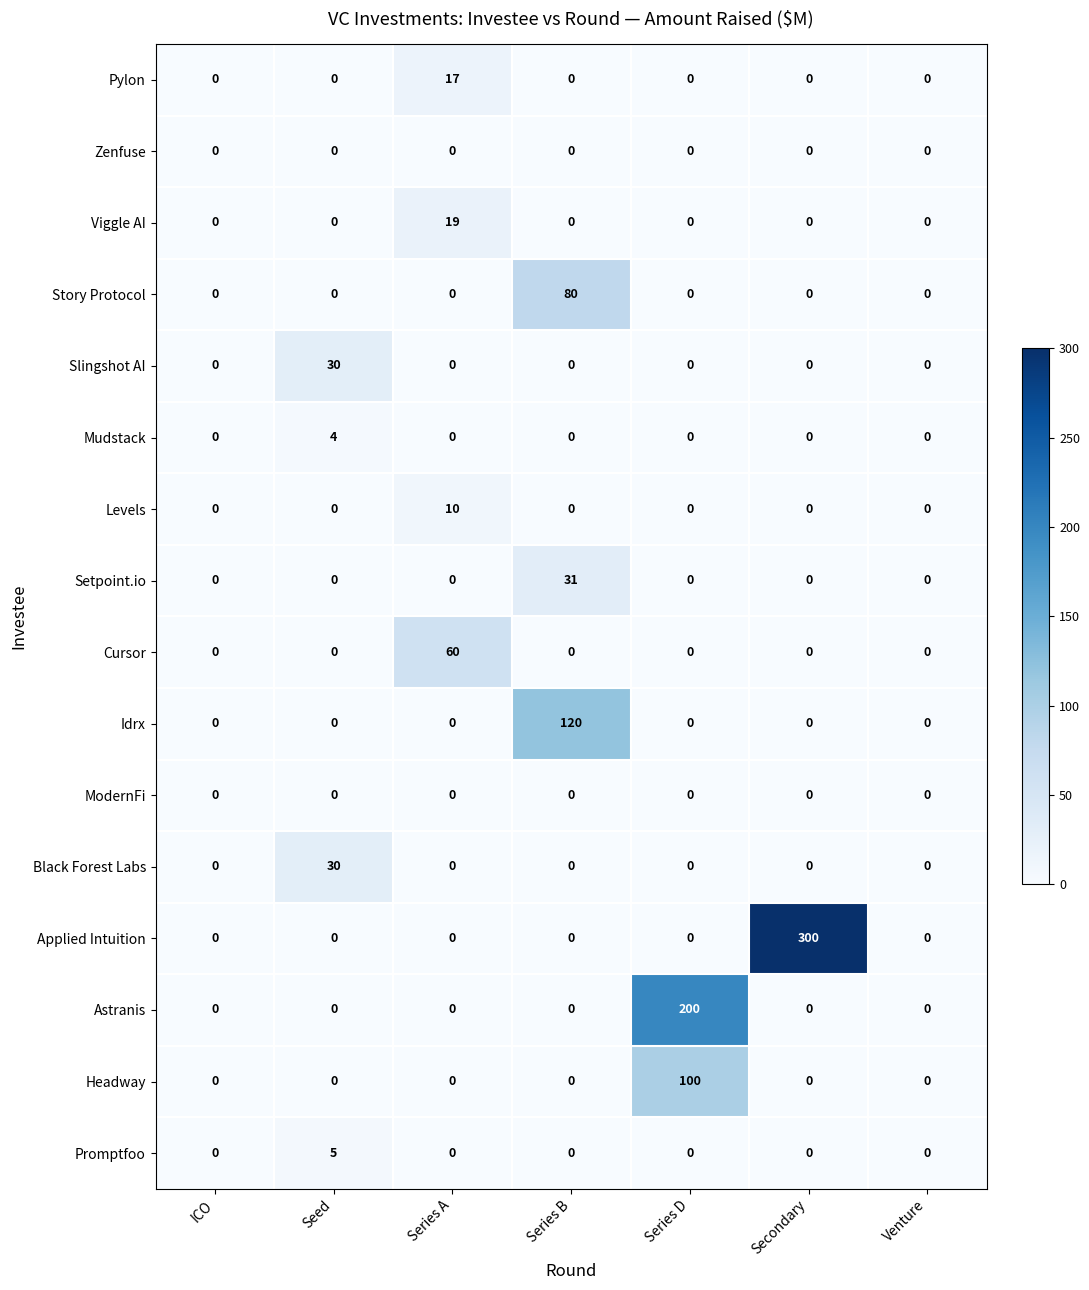

The value of Applied Intuition at Series A is 0. True or false?

True